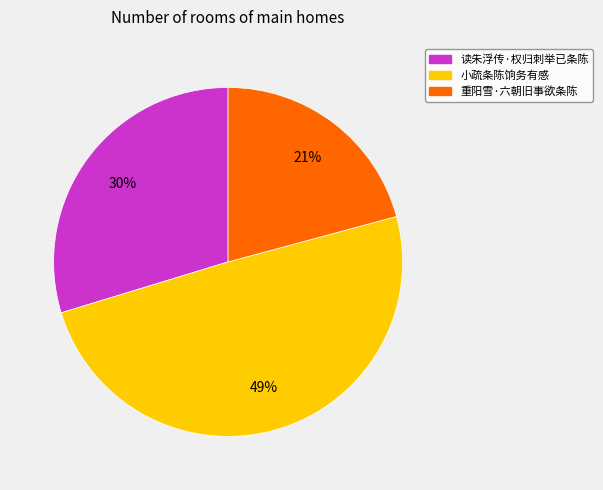

Is it true that 重阳雪·六朝旧事欲条陈 is 11% of the pie?

False